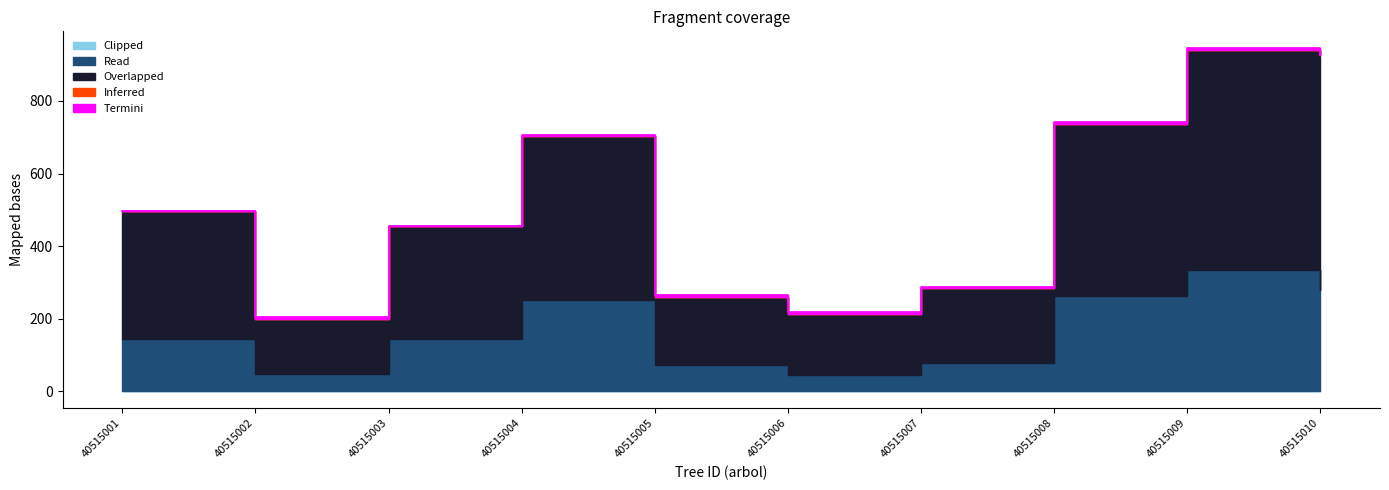

True or false: Read and Overlapped cross at least once.

False